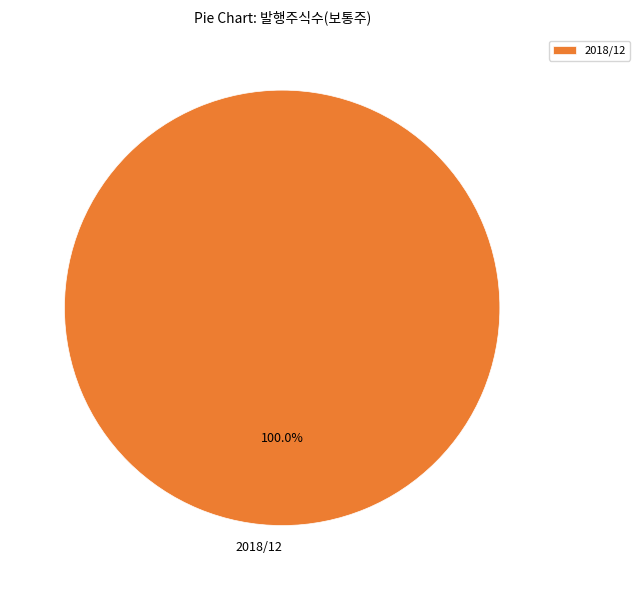

Rank the categories by value from lowest to highest.

2018/12